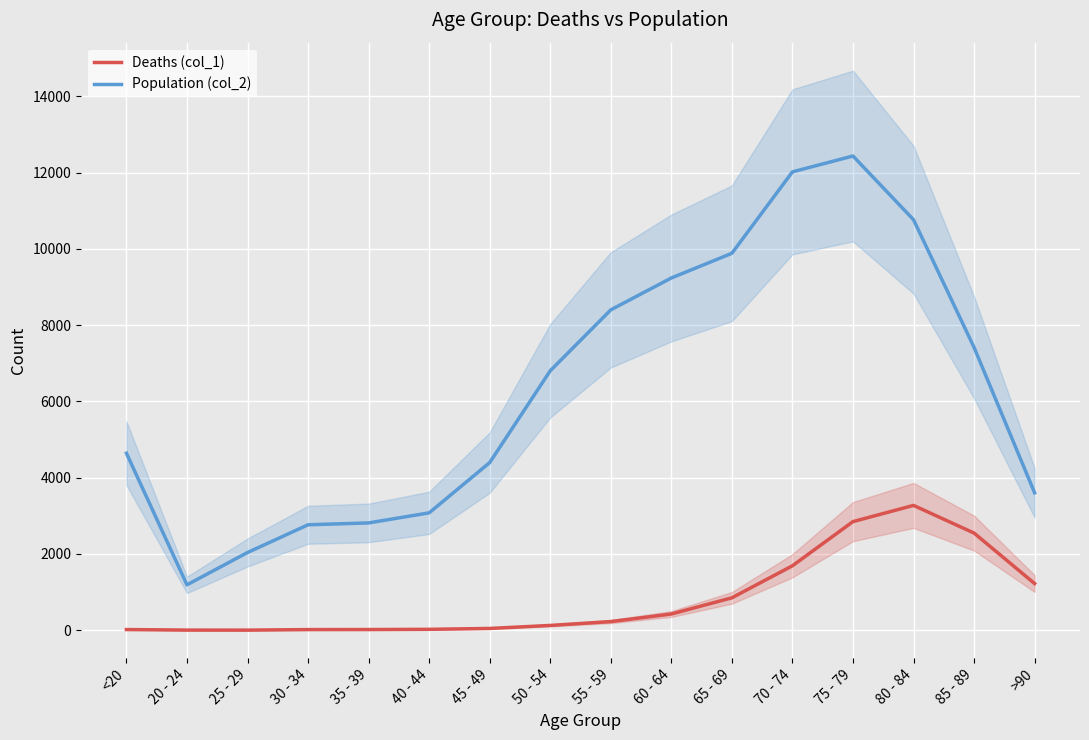

How many data points in Population (col_2) are less than 6803?

8